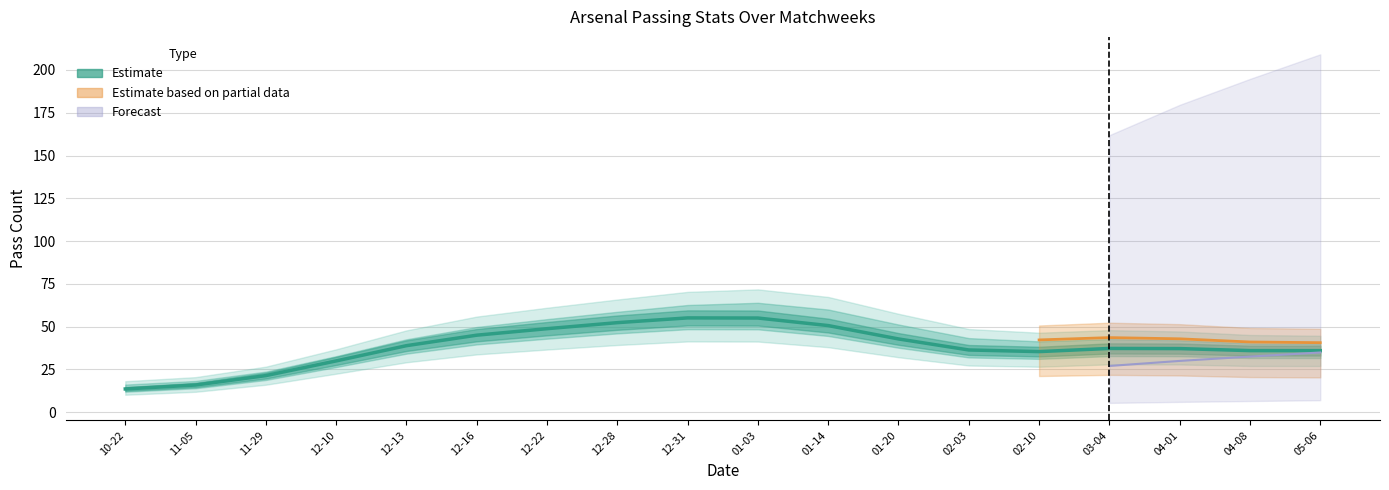

Which category has the highest value across all series?

12-31